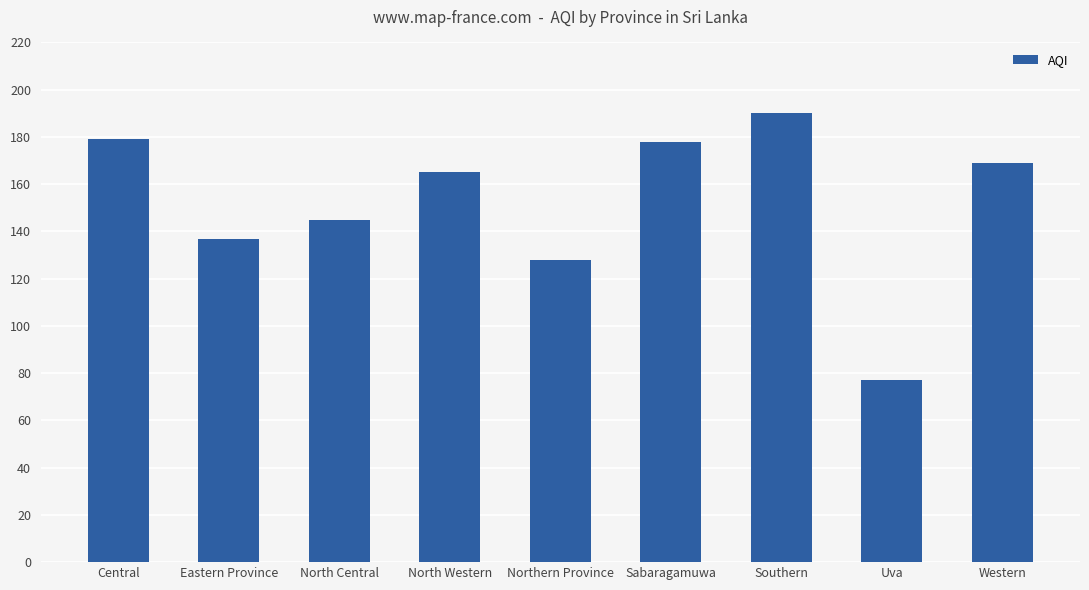

Count the number of categories in the chart.

9